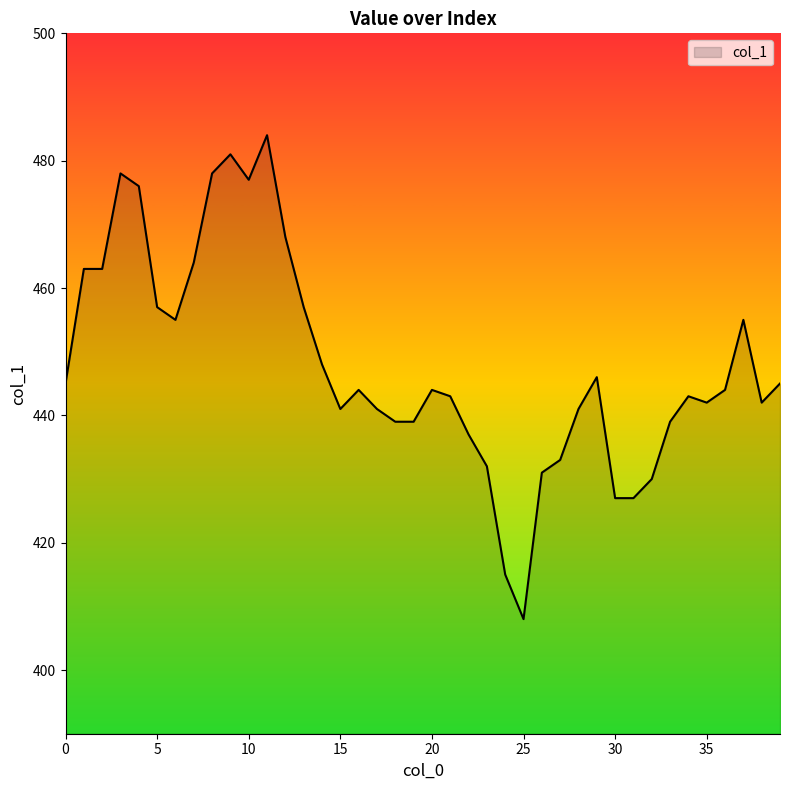

How many lines are shown in the chart?

1